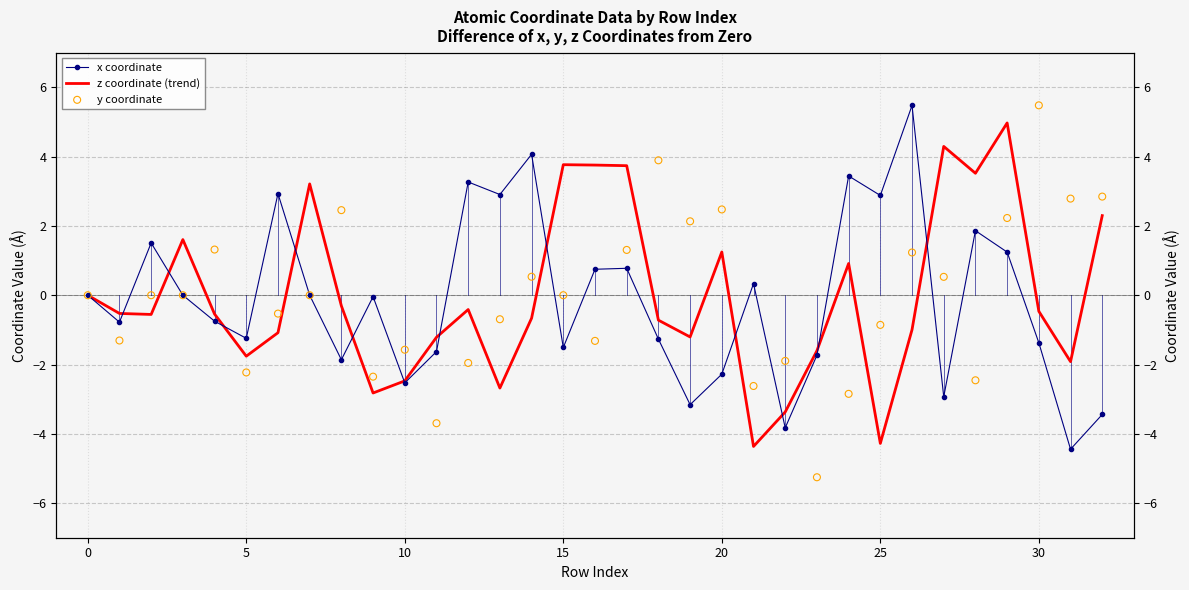

What are all the series names shown in the legend?

x coordinate, z coordinate (trend), y coordinate